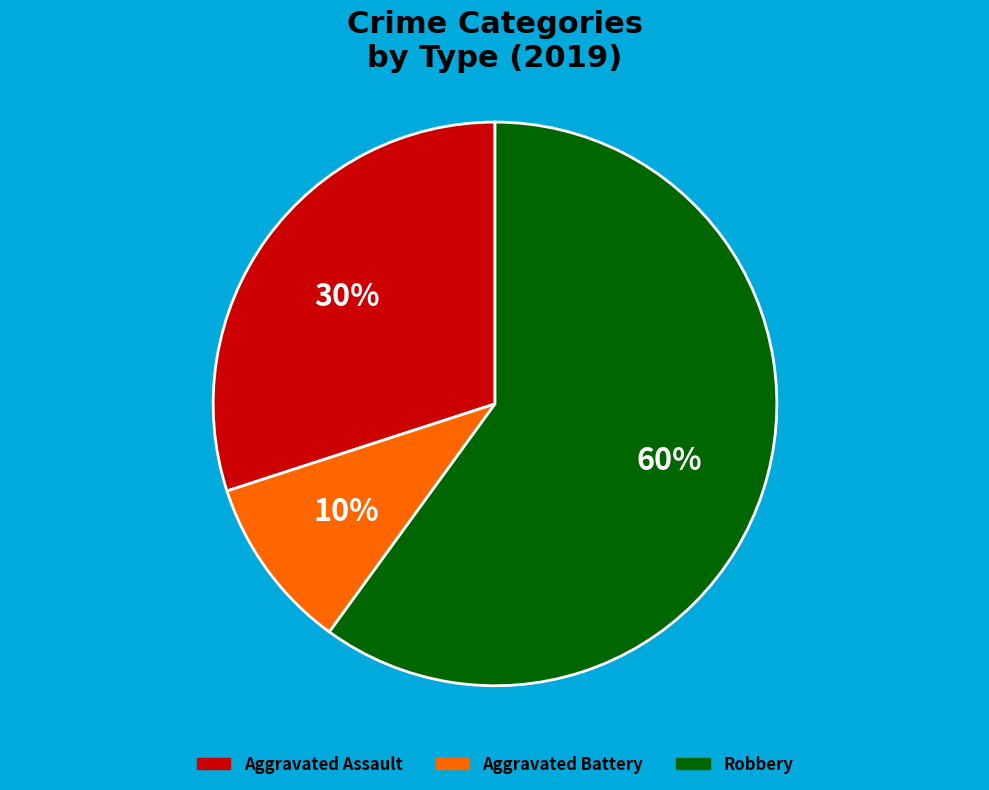

The Robbery slice represents 60% of the pie. True or false?

True